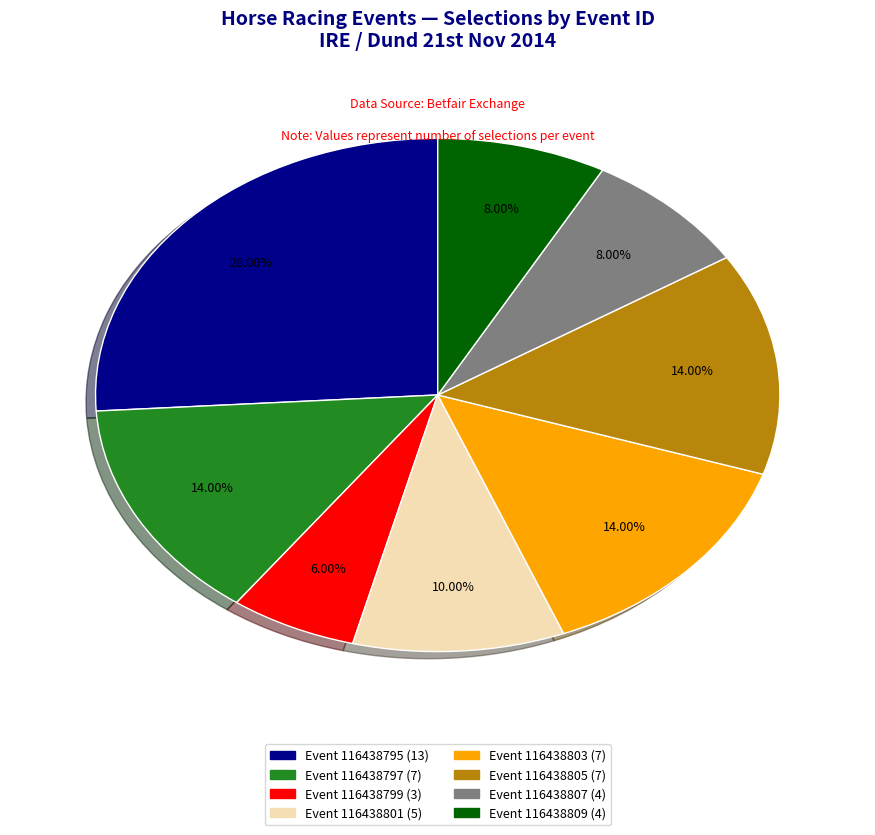

Is there any slice that represents more than half of the pie?

No